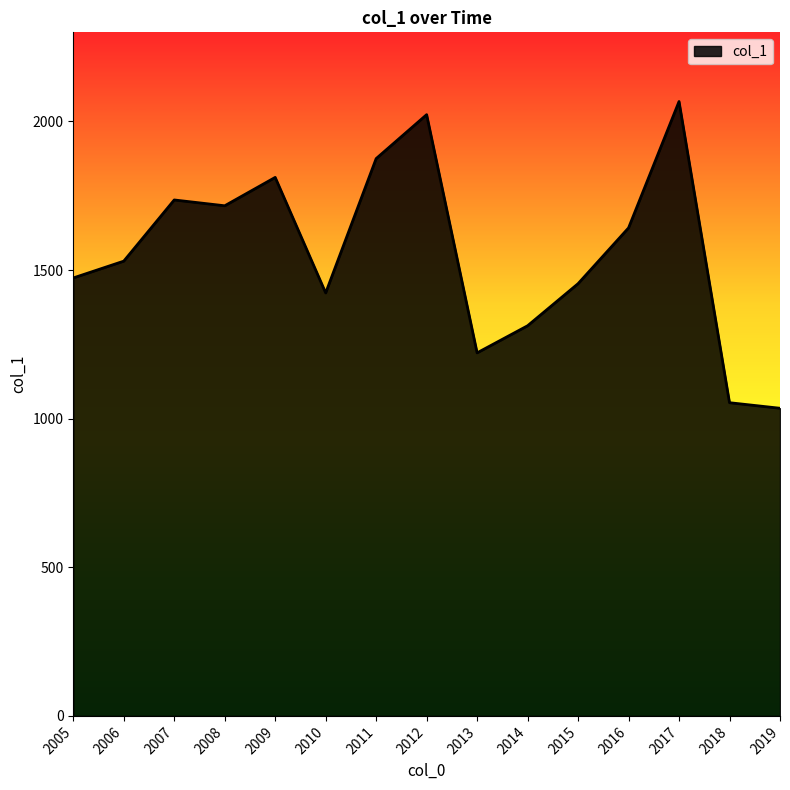

What is the change in value from 2015 to 2016?

+187.6